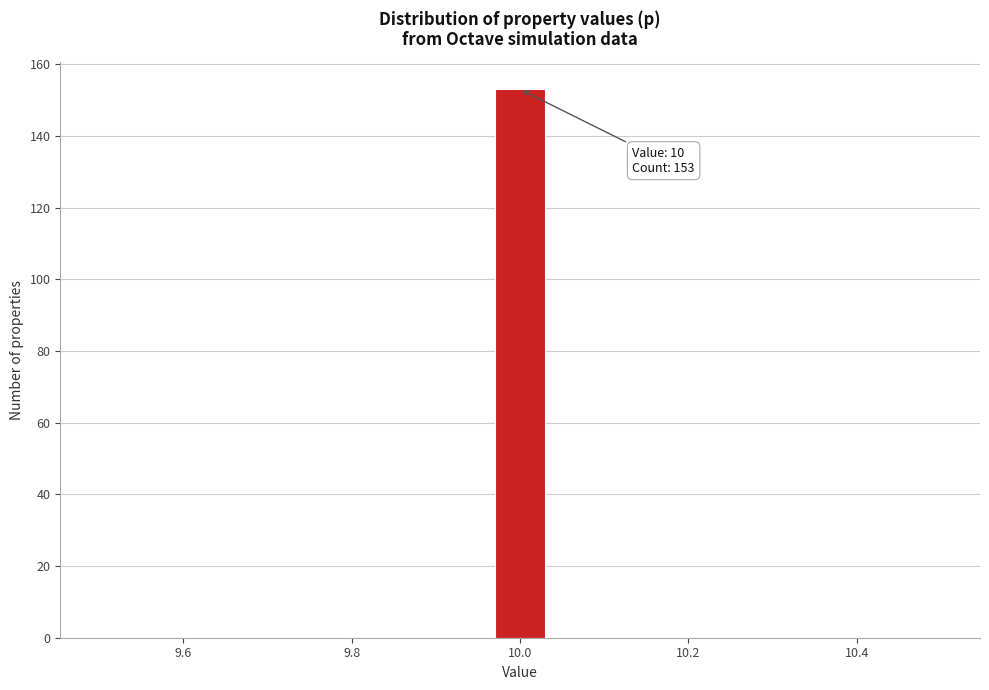

Read against the x-axis, roughly where is the centre of the tallest bar?

10.00